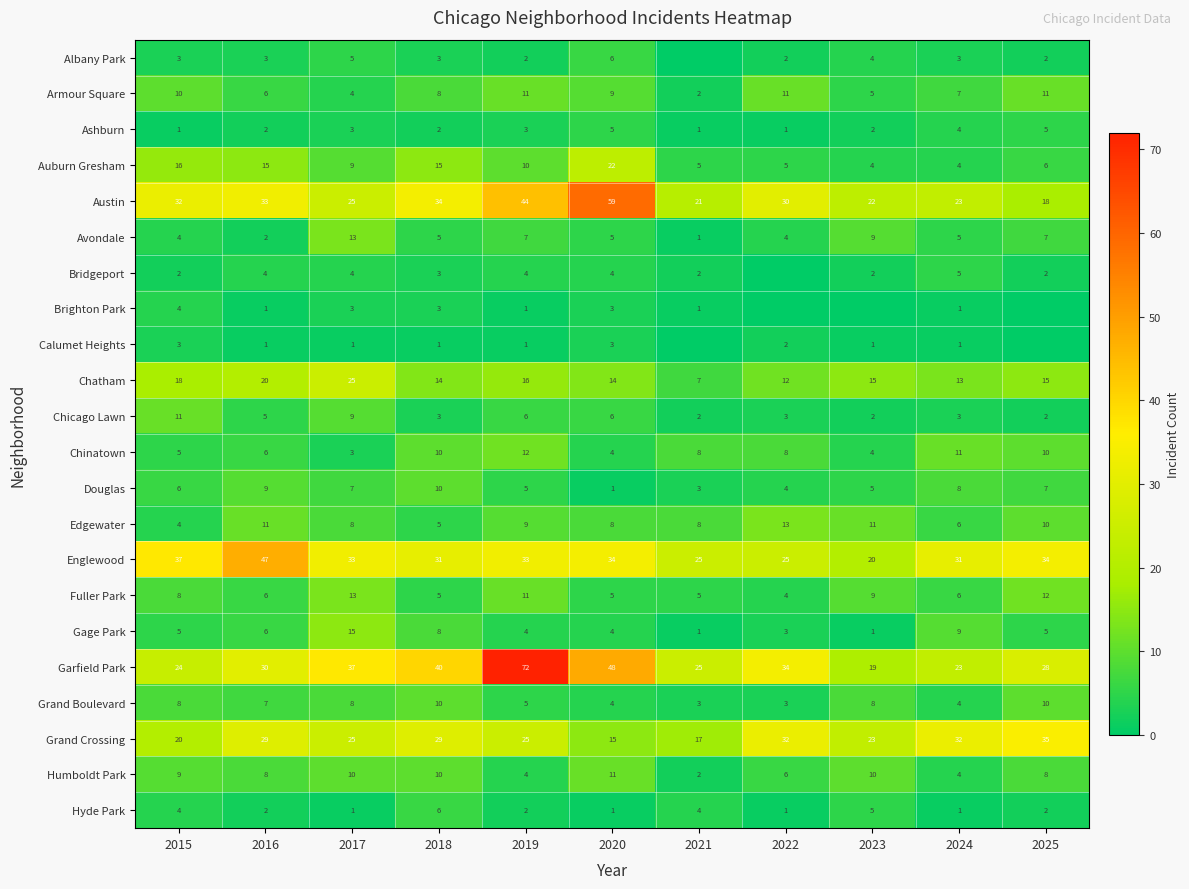

Is it true that Gage Park equals 6 at 2020?

False